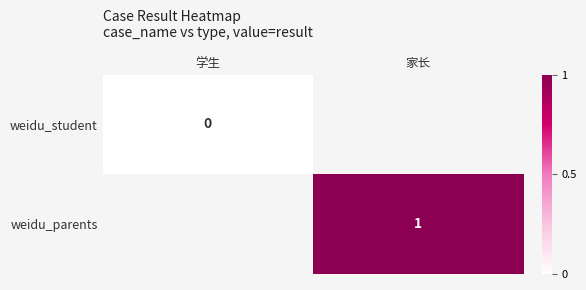

True or false: weidu_parents has a value of 1 at 家长.

True